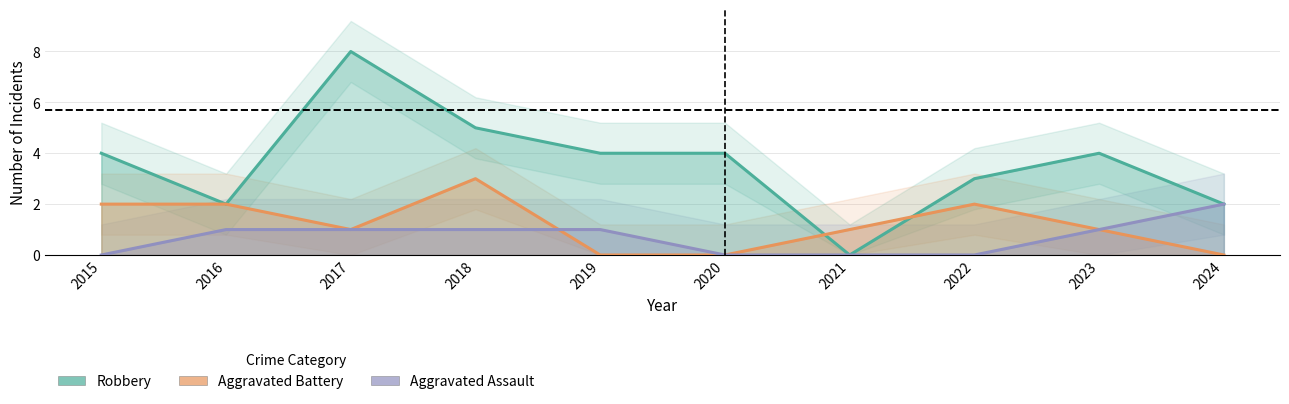

What is the value of the Robbery point at the 3rd from the left?

8